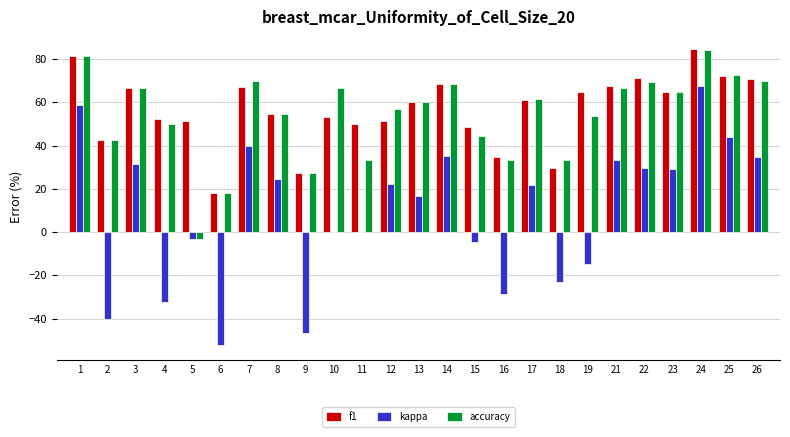

Is the value of f1 at 22 greater than the value of kappa at 6?

Yes